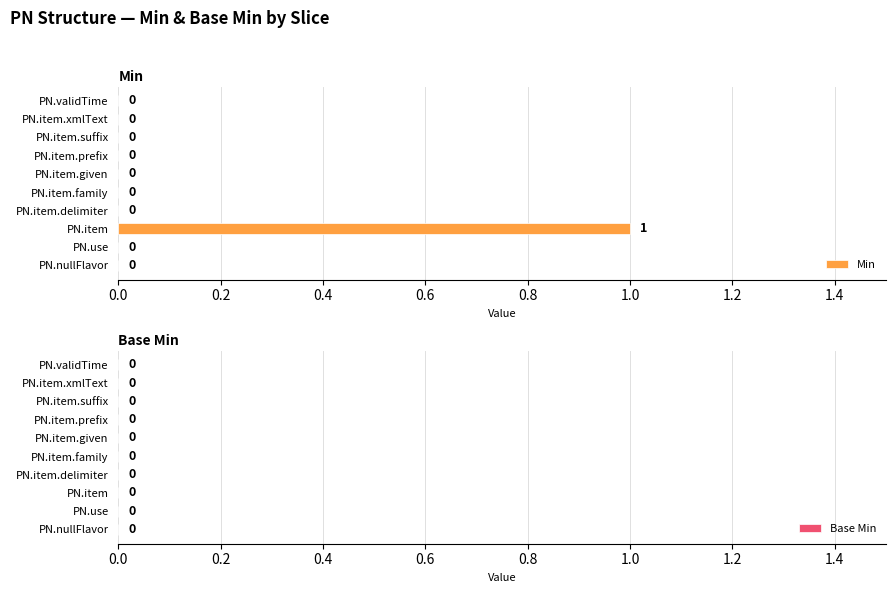

At which category does the chart reach its peak across all series?

PN.item